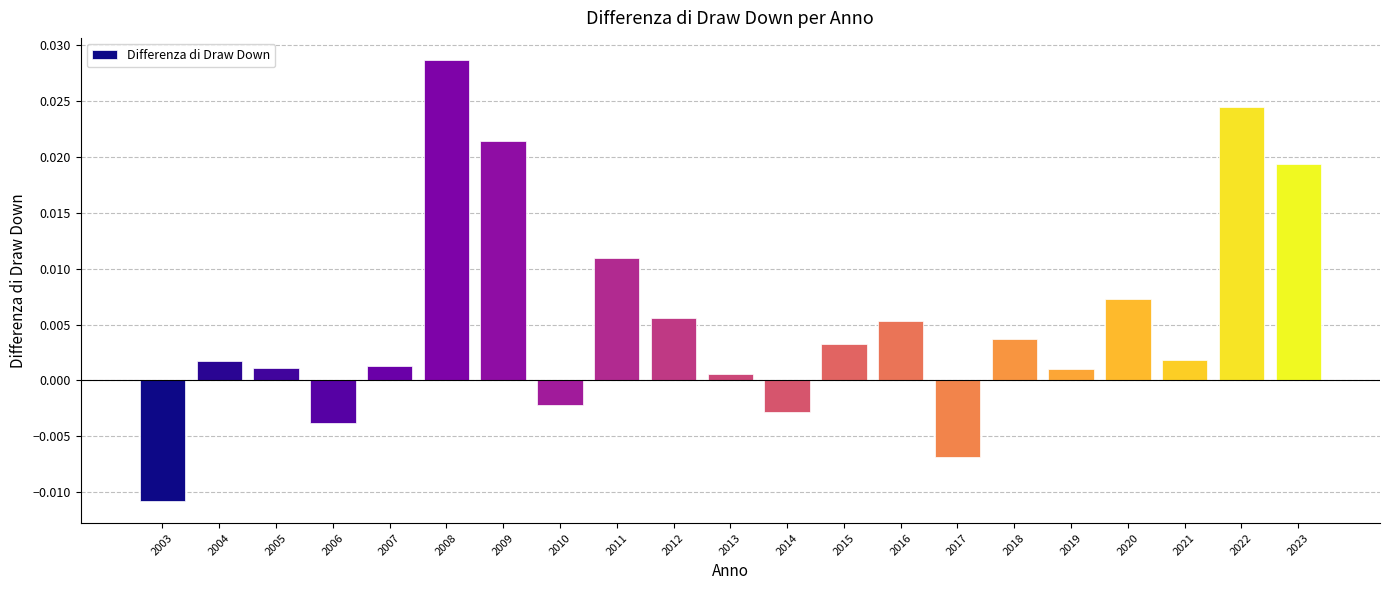

How many values are below 0?

5